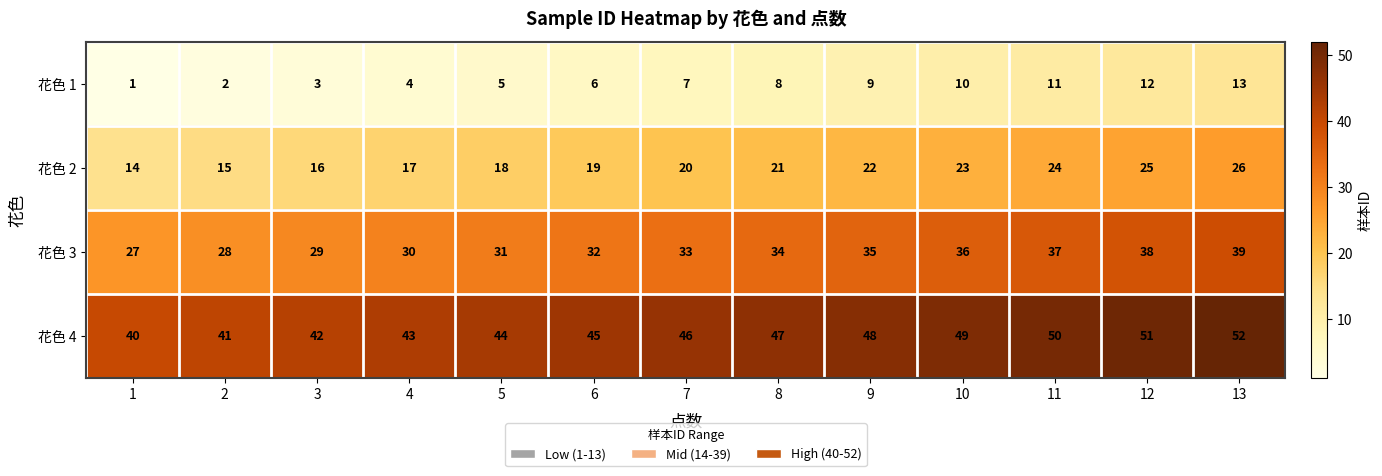

What value does the 花色 2 series have at 10, to the nearest 5?

25